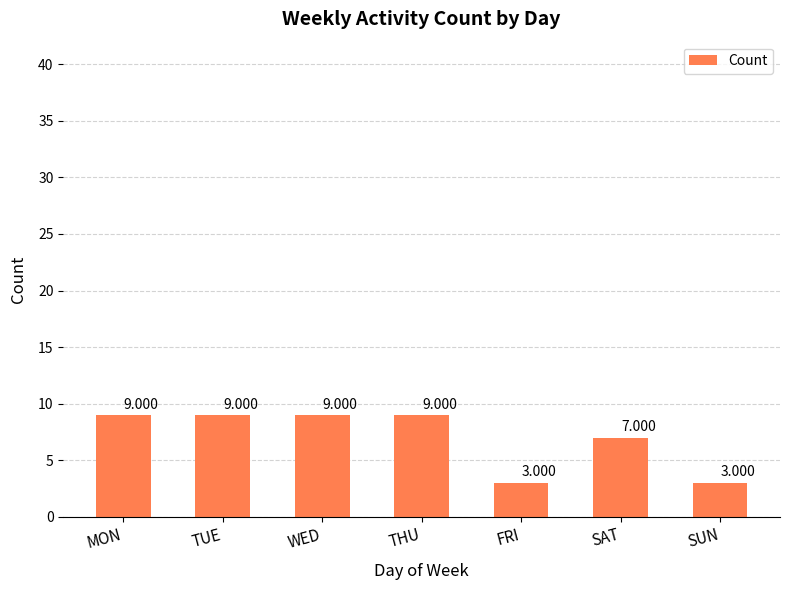

What is the label of the 4th bar from the right?

THU